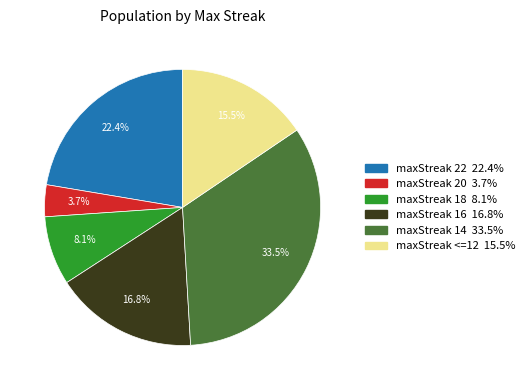

What percentage is the maxStreak 22 slice, to the nearest percent?

22%